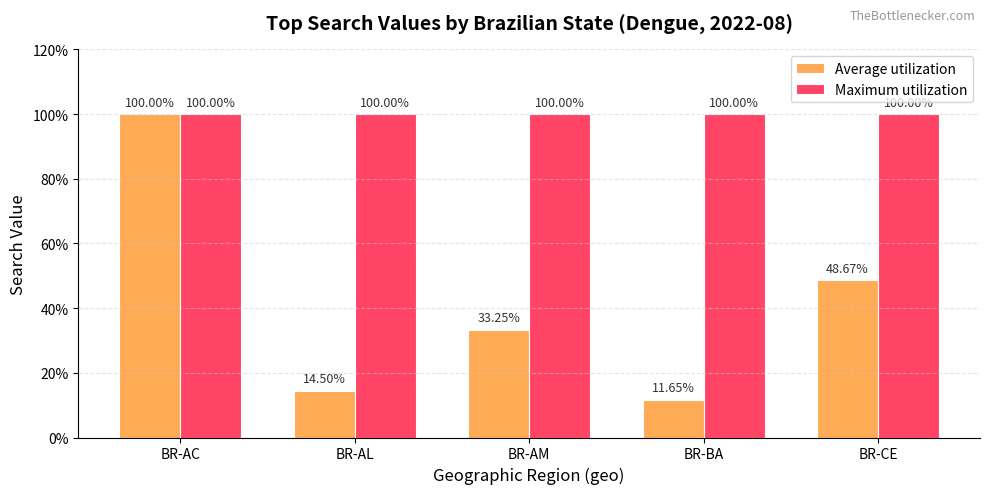

What is the sum of all Maximum utilization values?

500.0